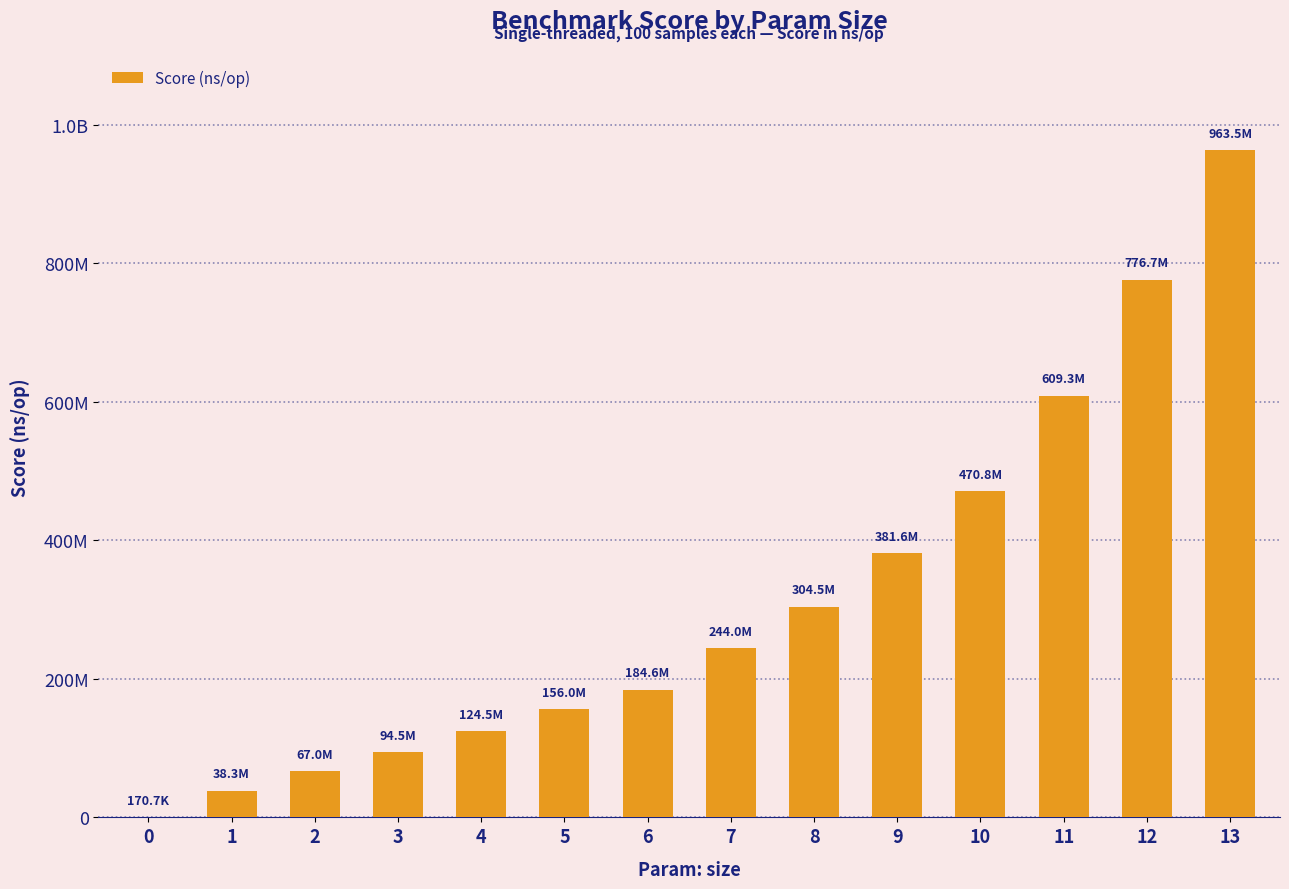

Are the bars horizontal?

No